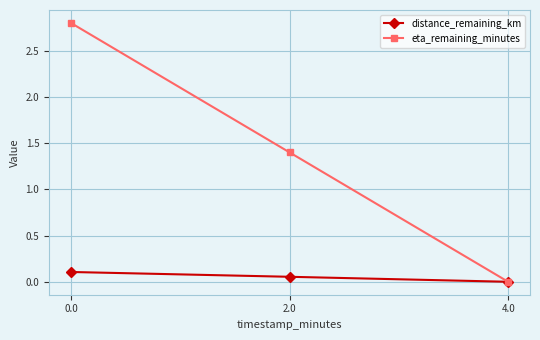

True or false: eta_remaining_minutes has a value of 1.4 at 2.0.

True